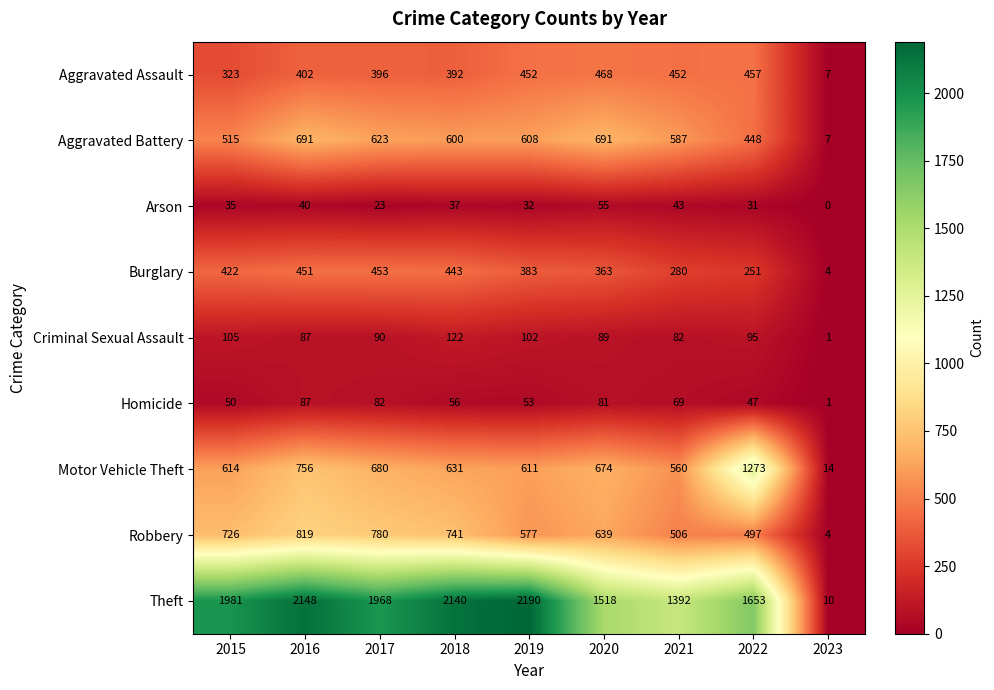

At which category does the chart reach its peak across all series?

2019